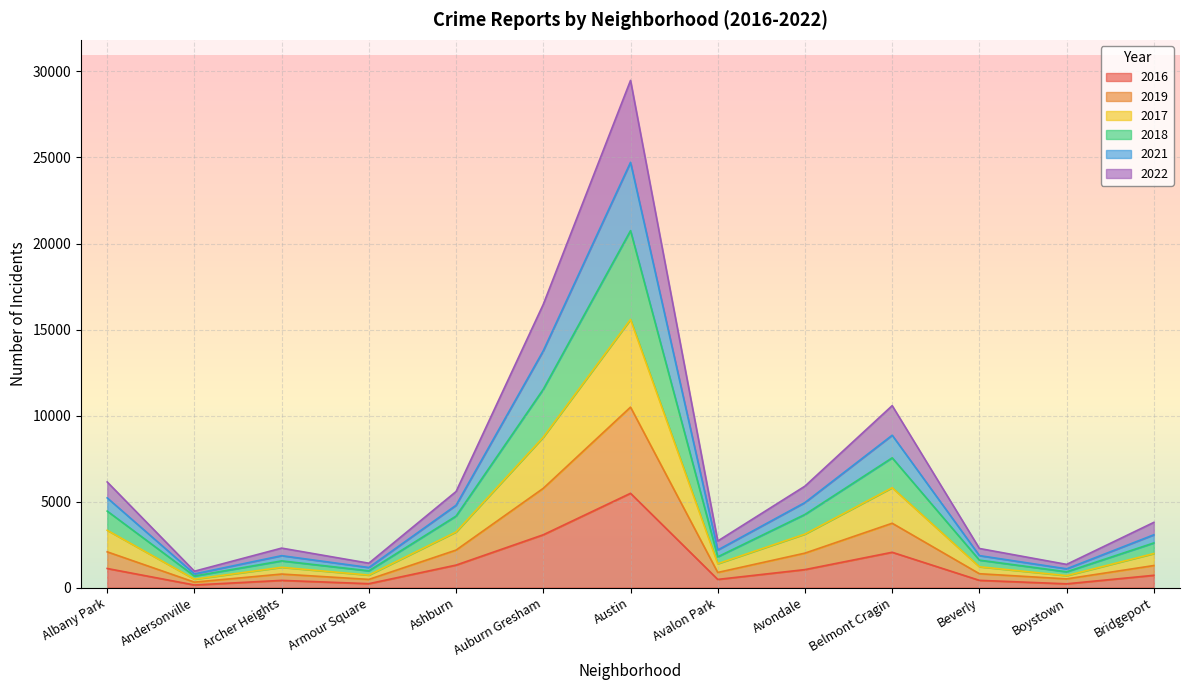

At which category is the sum across all series the highest?

Austin